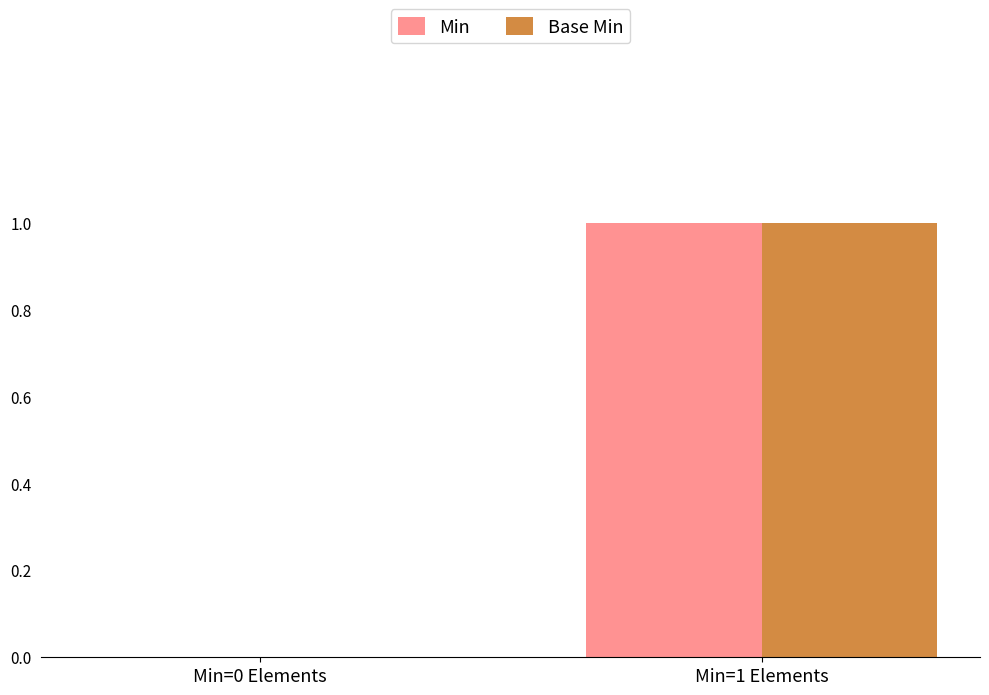

Reading left to right, list all the values displayed in this chart.

Min: Min=0 Elements=0	Min=1 Elements=1
Base Min: Min=0 Elements=0	Min=1 Elements=1